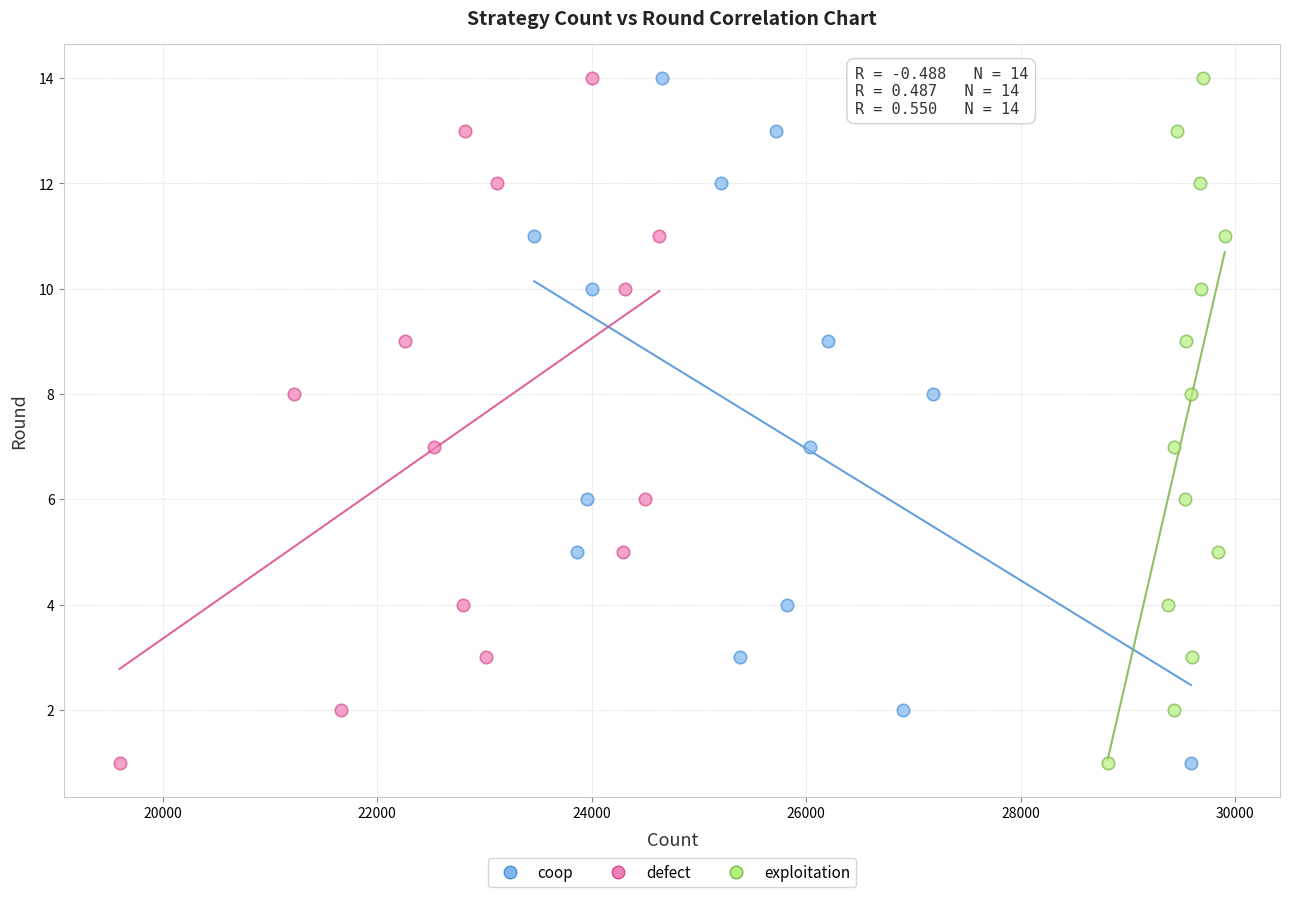

What are all the series names shown in the legend?

coop, defect, exploitation